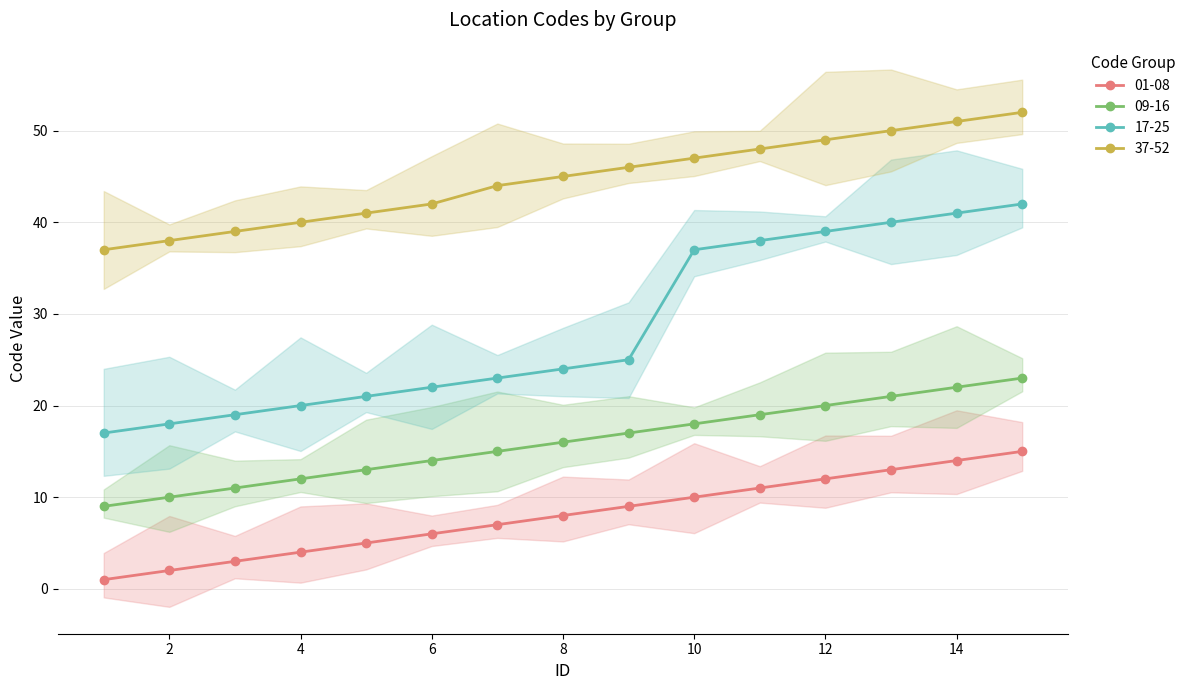

What value does the 09-16 series have at 13, to the nearest 10?

20